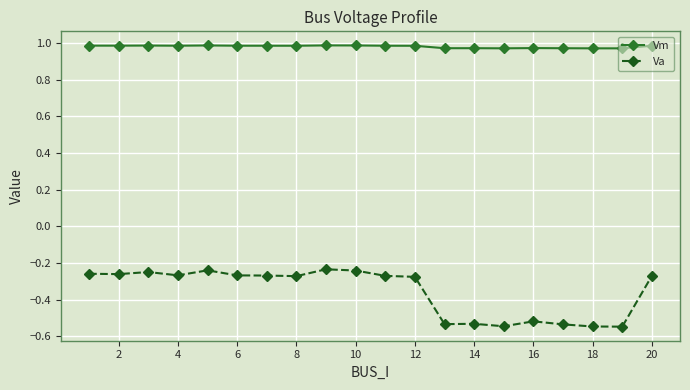

True or false: Va has more than 2 interior local peaks.

True